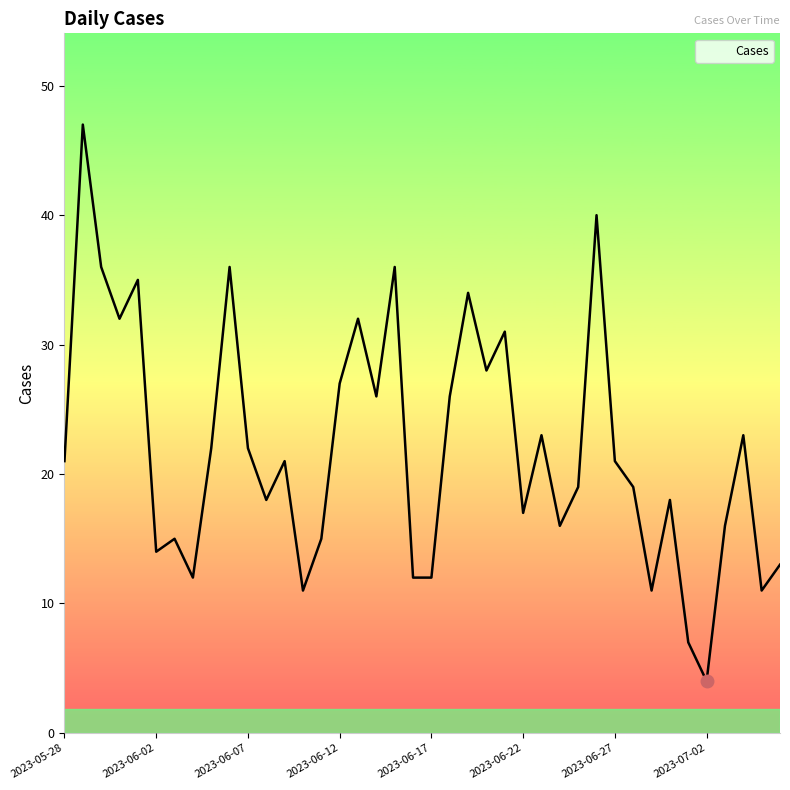

What is the minimum value shown in the chart?

4